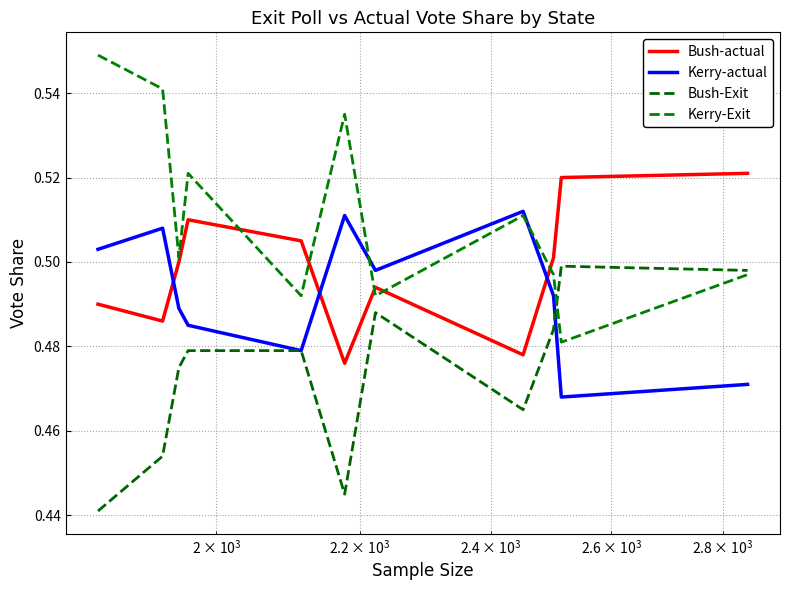

What is the value of the Kerry-Exit point at the 2nd from the left?

0.5